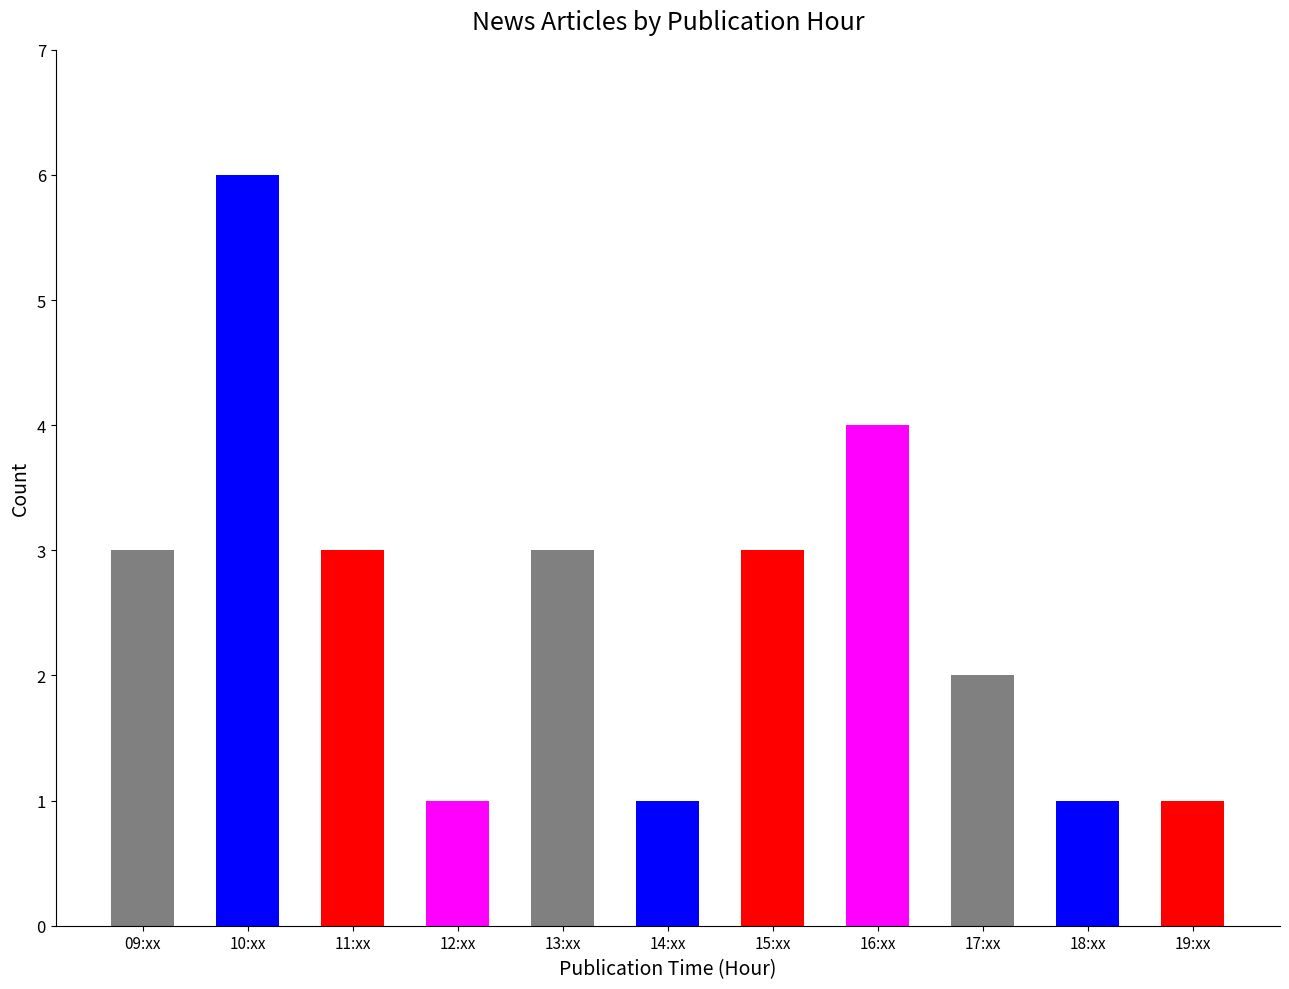

What is the sum of the values at 14:xx and 12:xx?

2